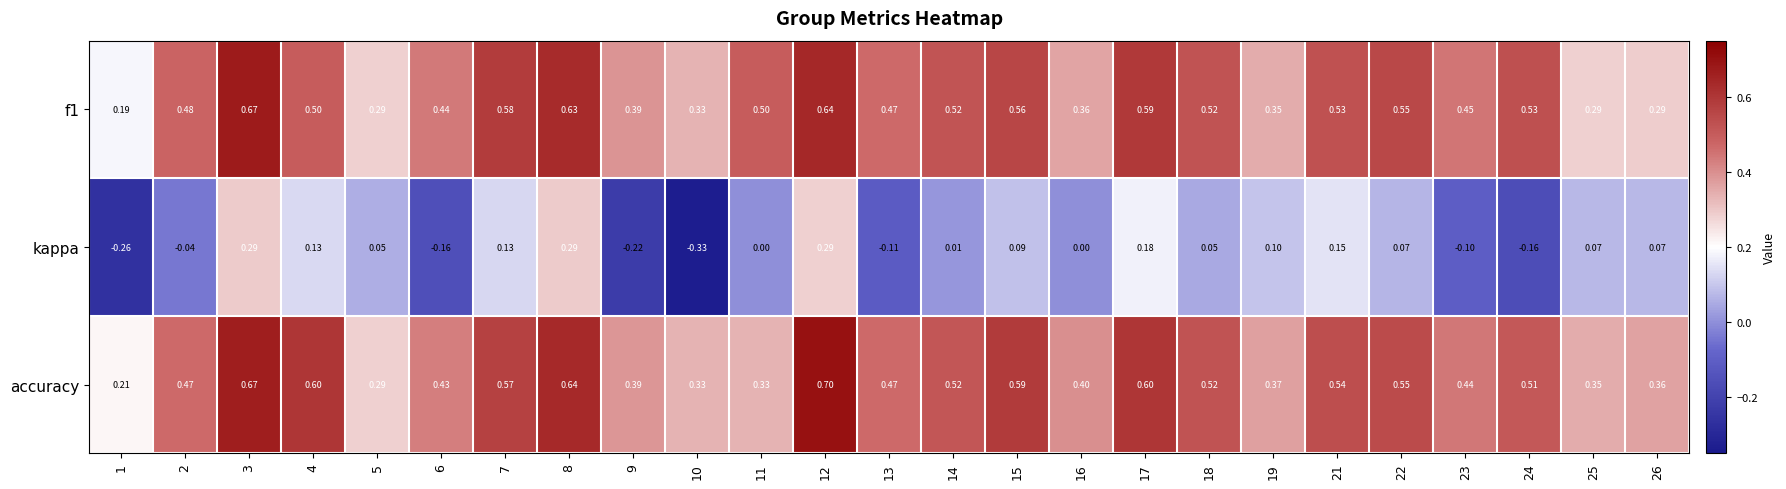

Which series has the widest spread of values?

kappa